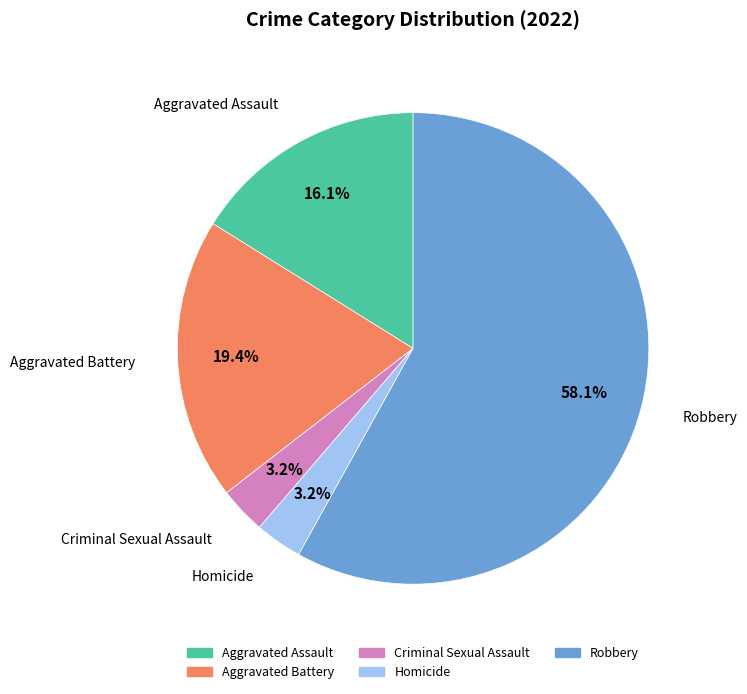

Count the number of slices in the pie.

5